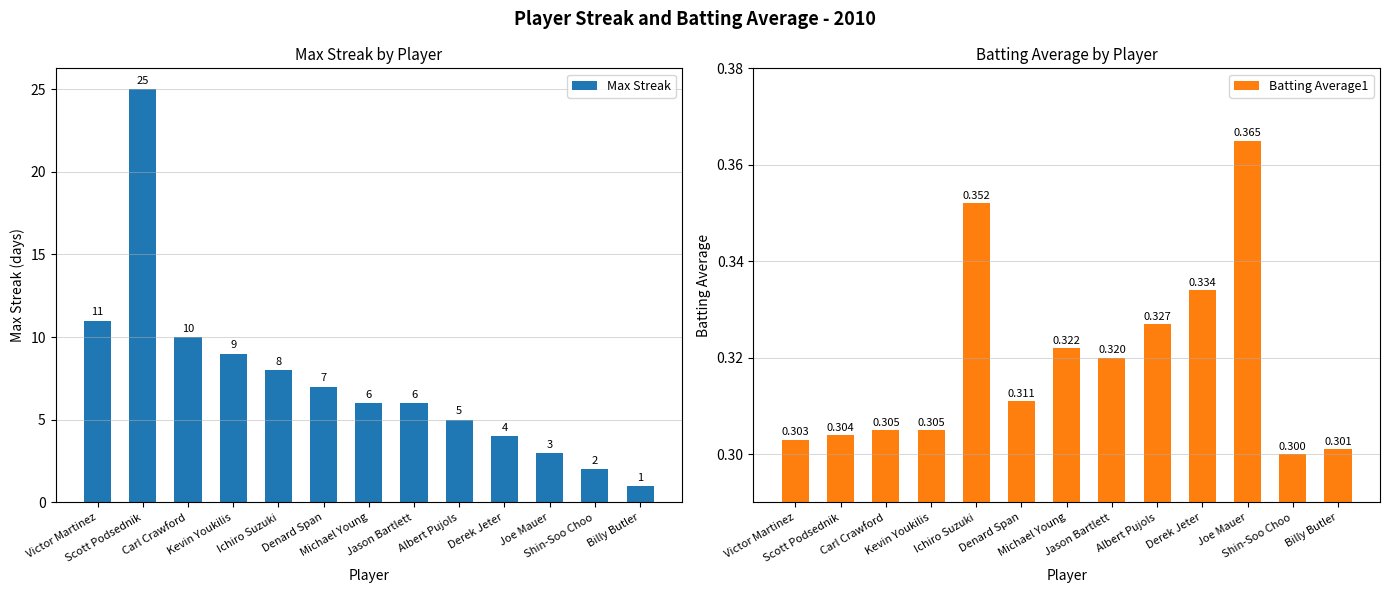

List the series in order of their overall mean, highest first.

Max Streak, Batting Average1